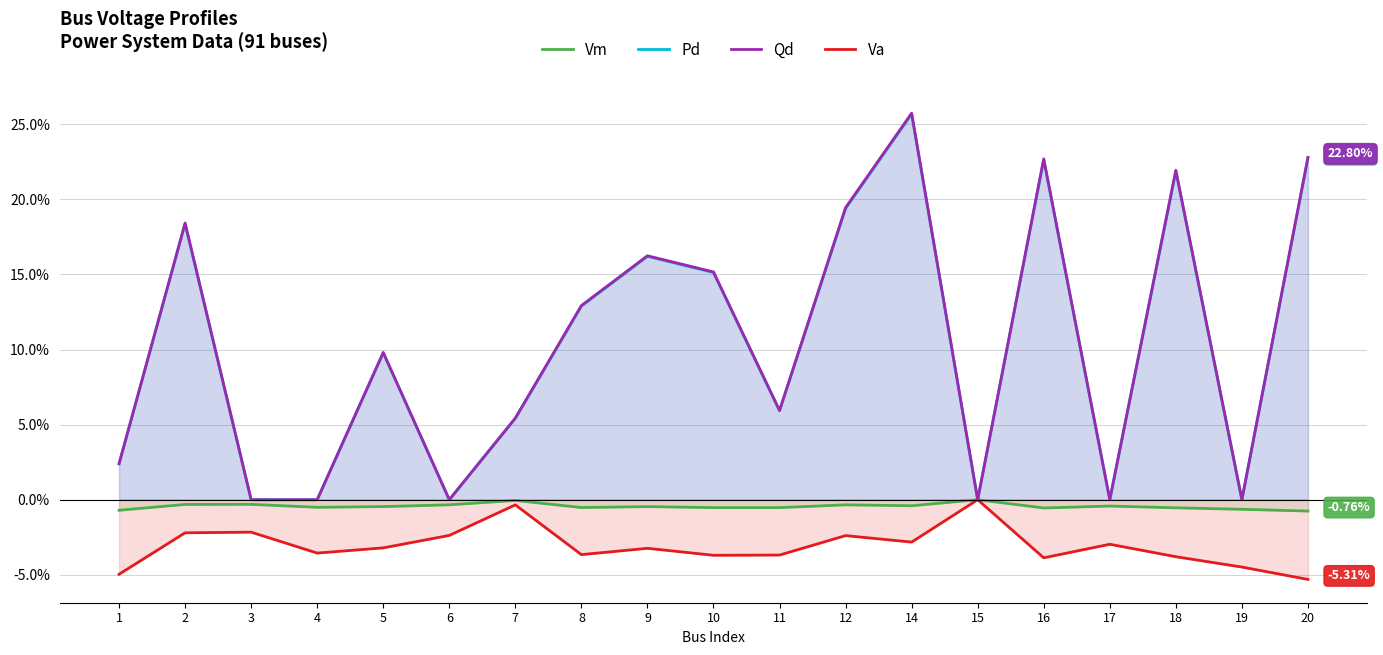

At which category does the chart reach its peak across all series?

14